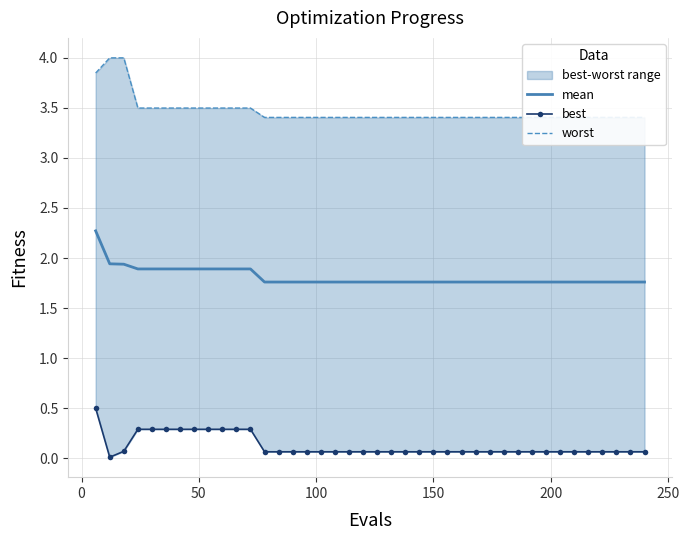

What is the minimum value for mean?

1.8